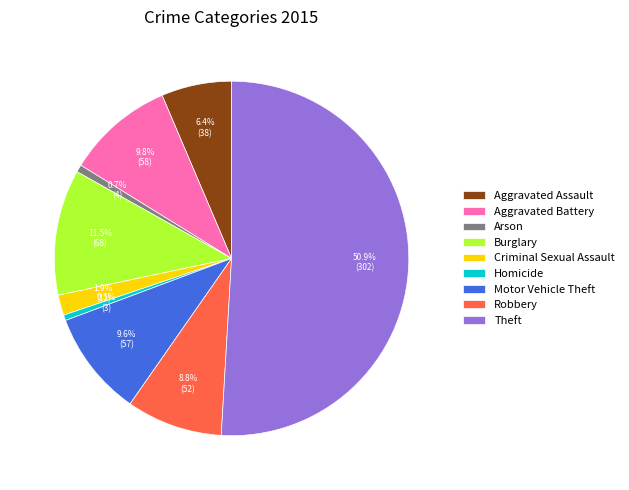

To the nearest percent, what is the difference between the largest and smallest slice percentages?

50%